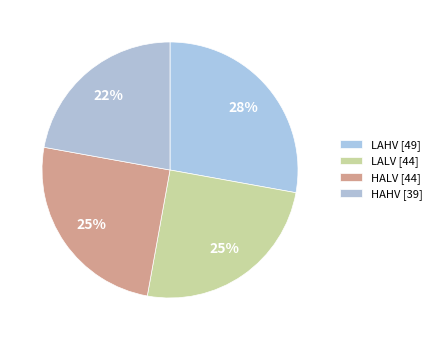

Rank the categories by value from highest to lowest.

LAHV, LALV, HALV, HAHV